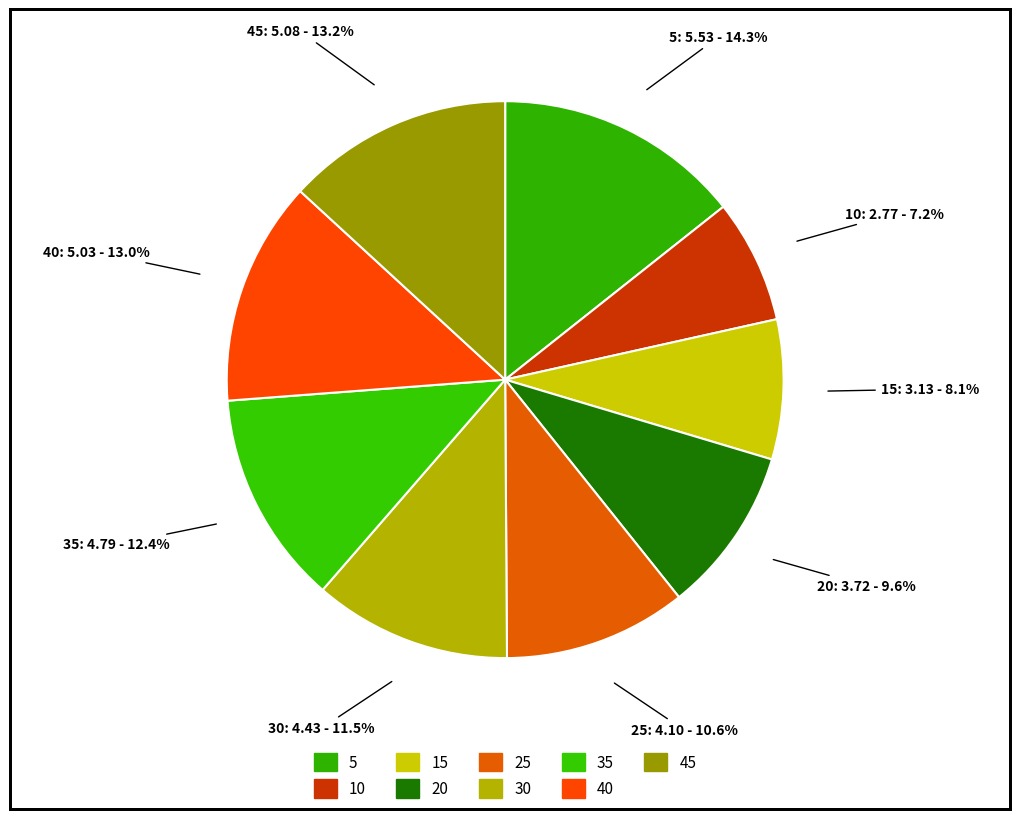

To the nearest percent, what is the average slice percentage?

11%